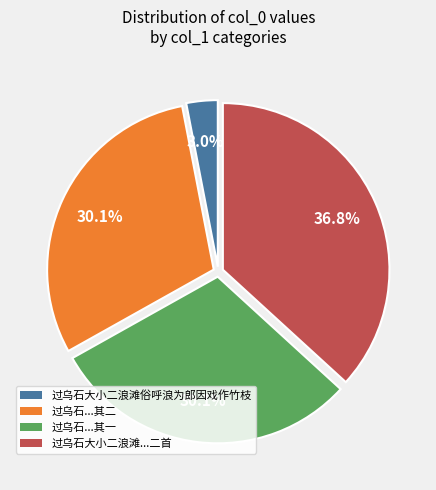

Is there a majority slice in this chart?

No